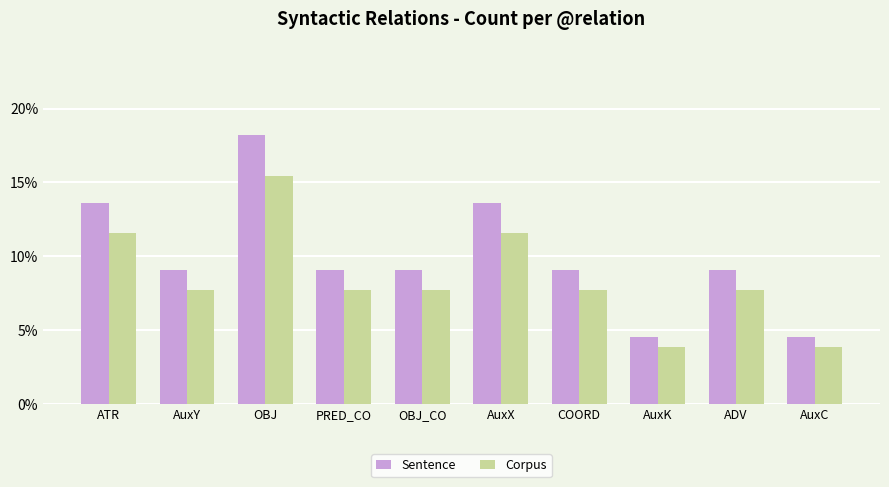

How many bars are there in total?

20